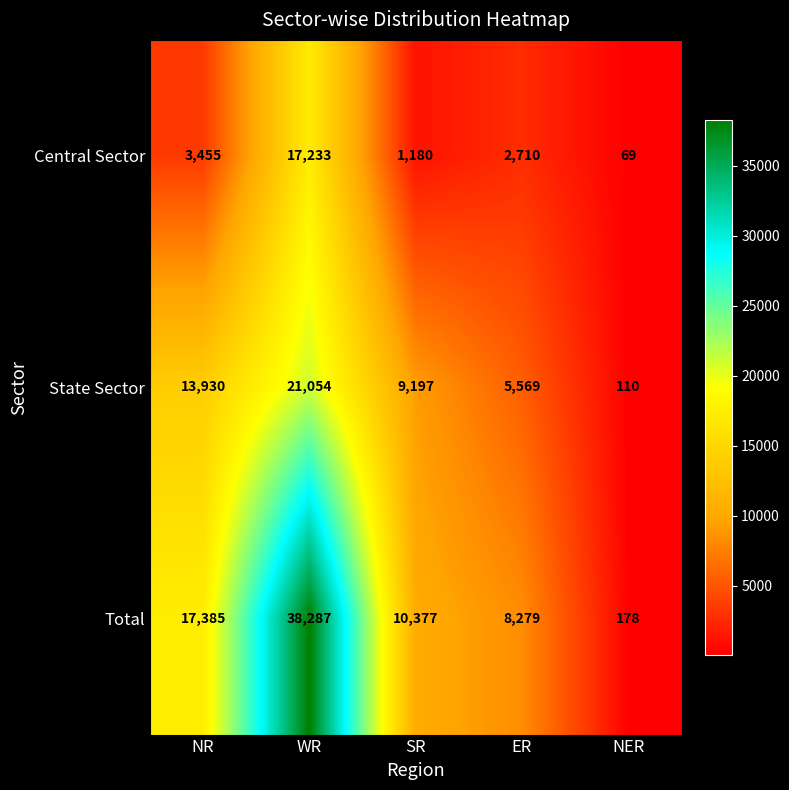

Between SR and ER, which series saw the biggest shift?

State Sector